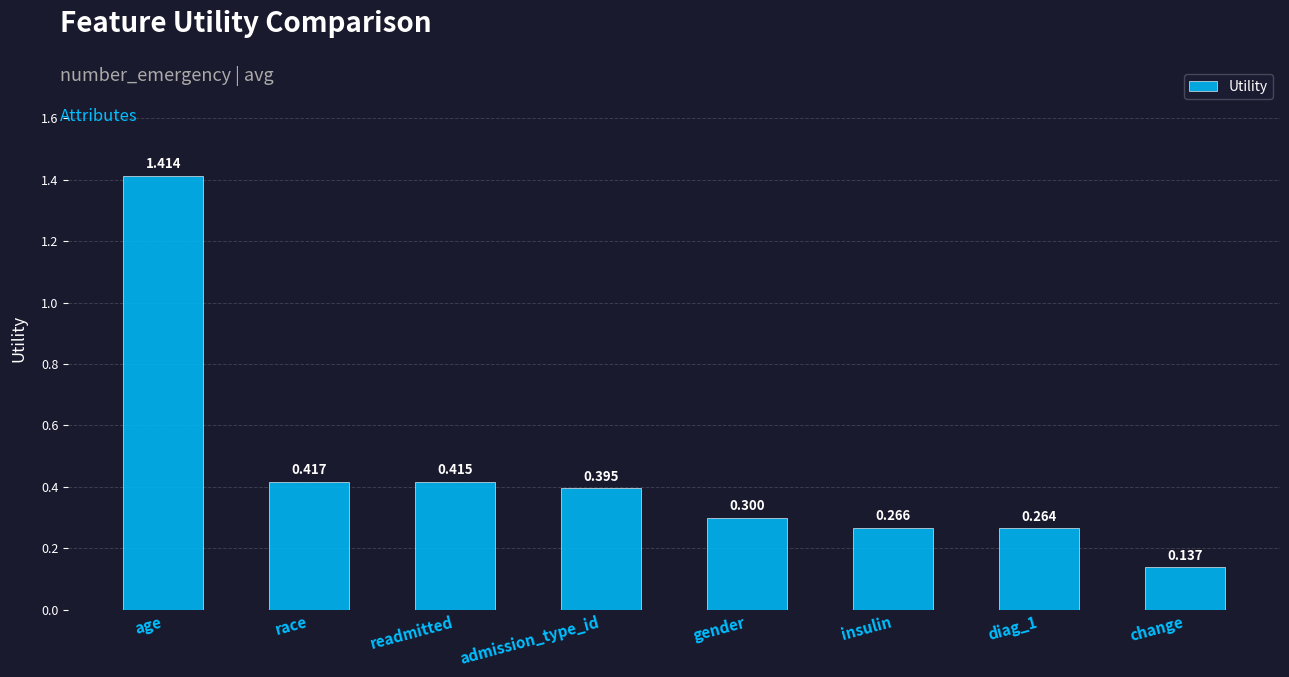

The value at admission_type_id is 0.6. True or false?

False